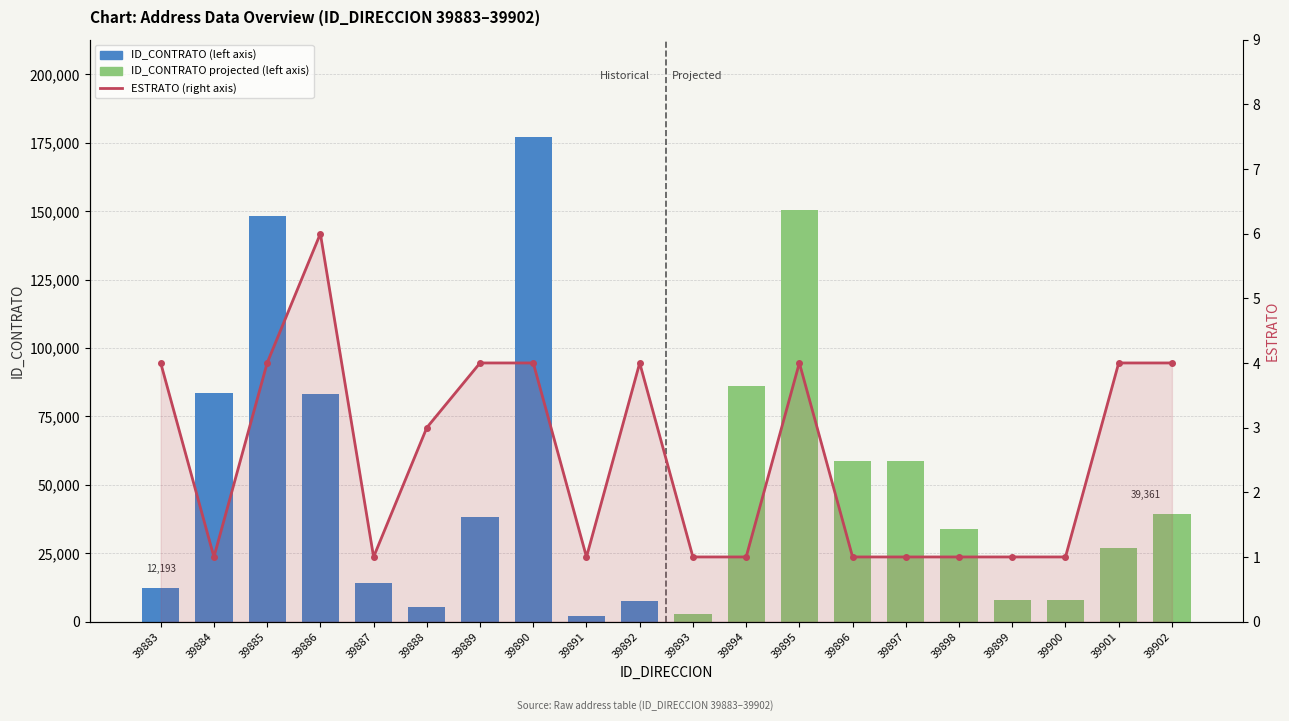

The value at 39886 is 8. True or false?

False